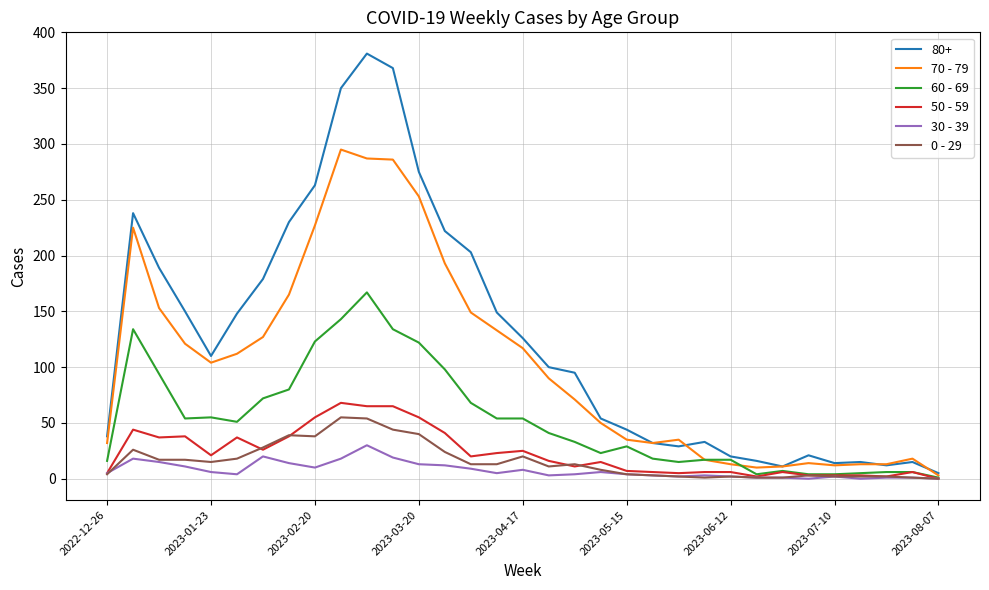

Does the chart have visible grid lines?

Yes